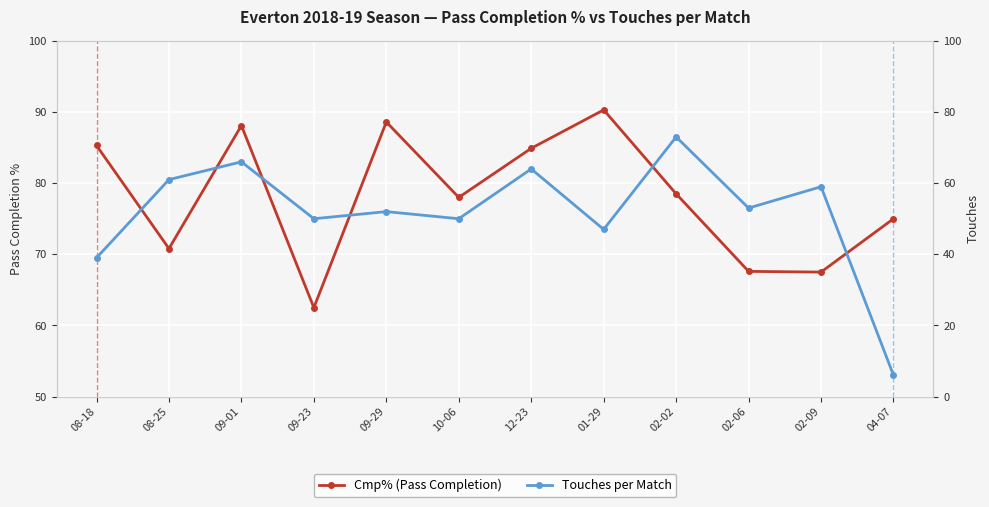

Is this an area chart (filled region under the line)?

No